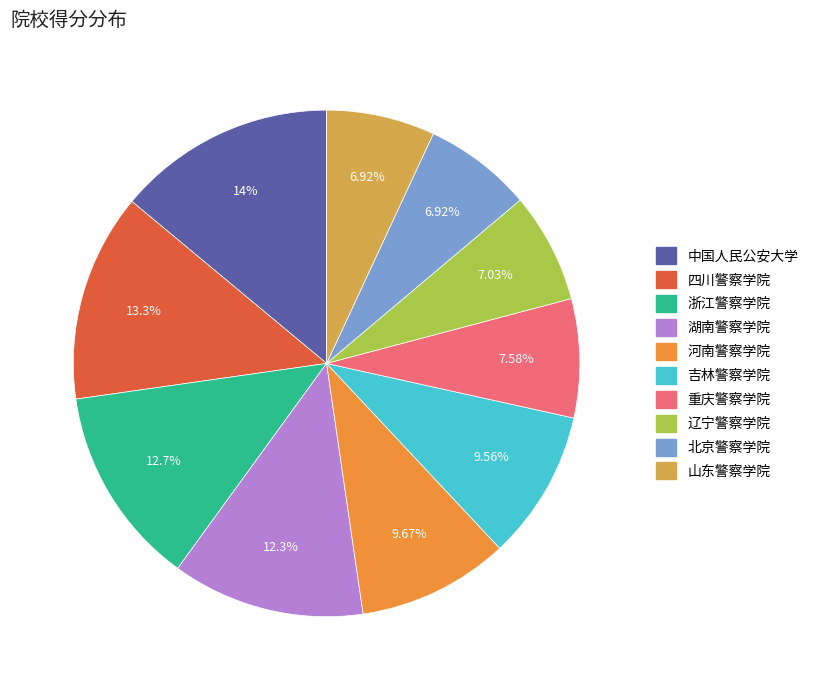

Which category has the biggest portion of the pie?

中国人民公安大学